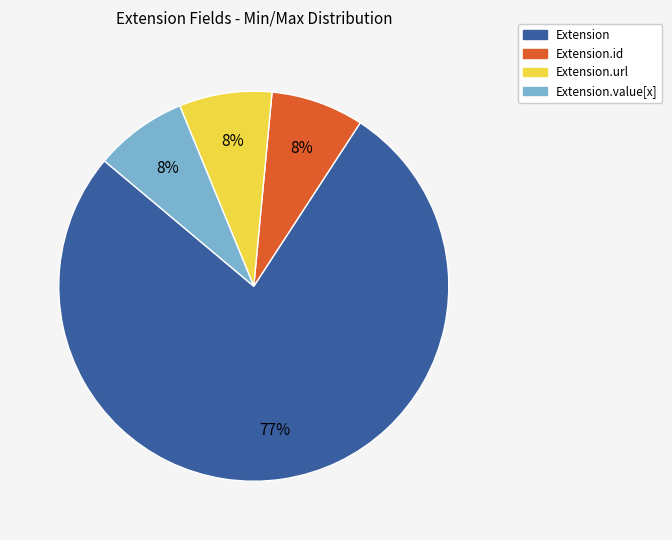

Is there a majority slice in this chart?

Yes